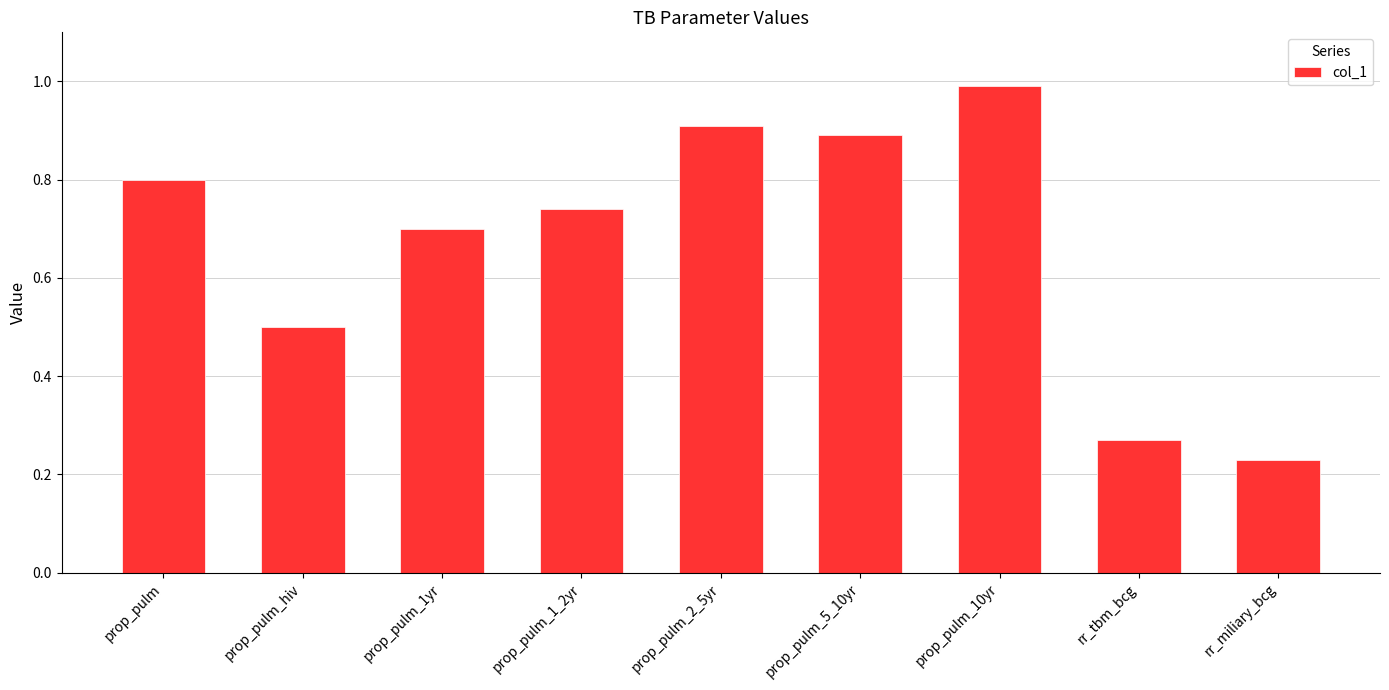

The chart shows a value of 0.7 at prop_pulm_1_2yr. True or false?

True